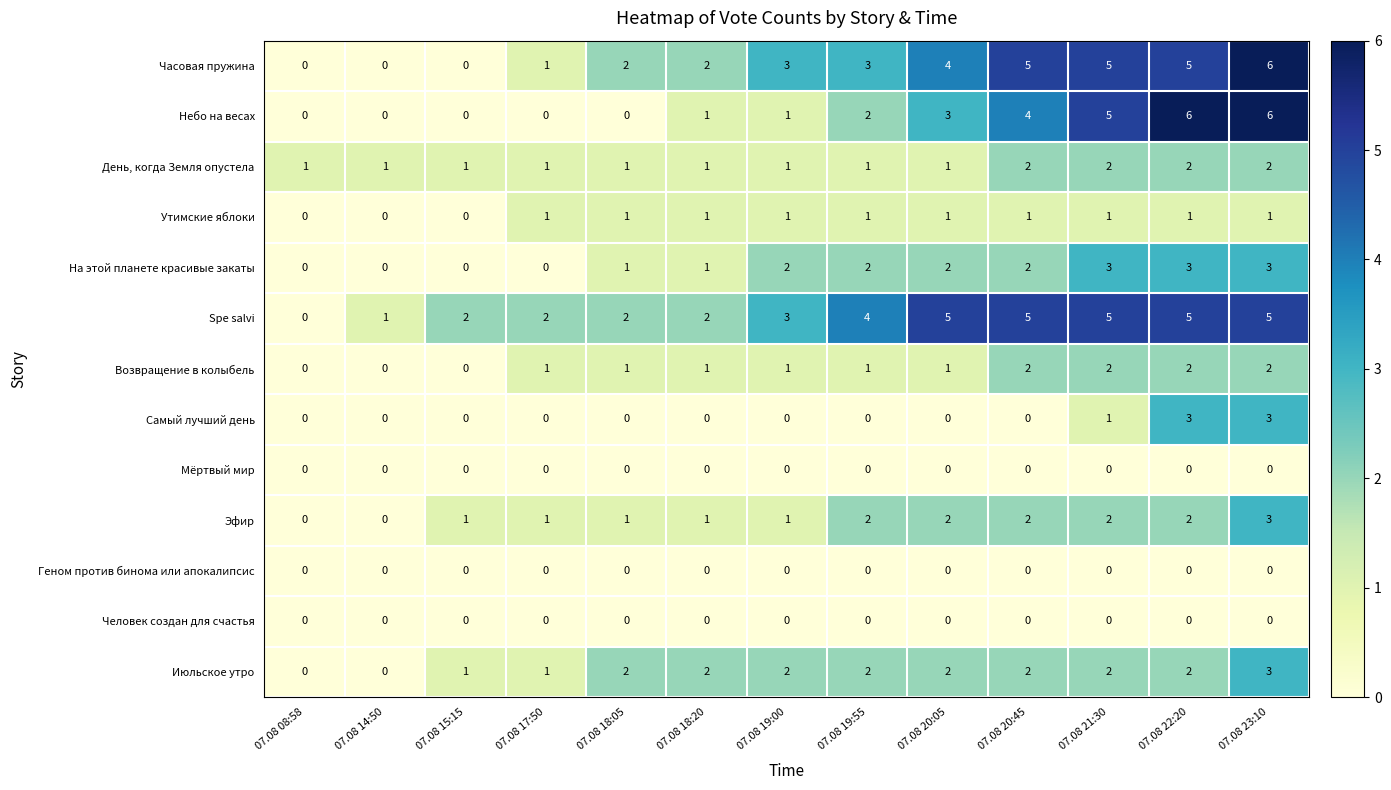

Is the value of Мёртвый мир at 07.08 23:10 greater than the value of Эфир at 07.08 20:45?

No